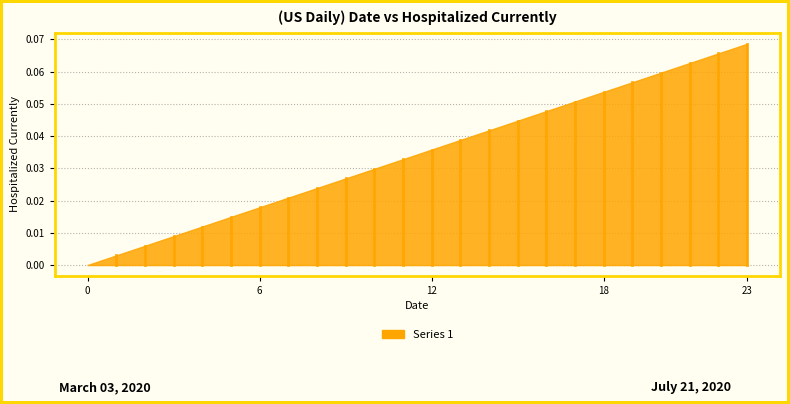

Which label corresponds to the largest value in the chart?

23